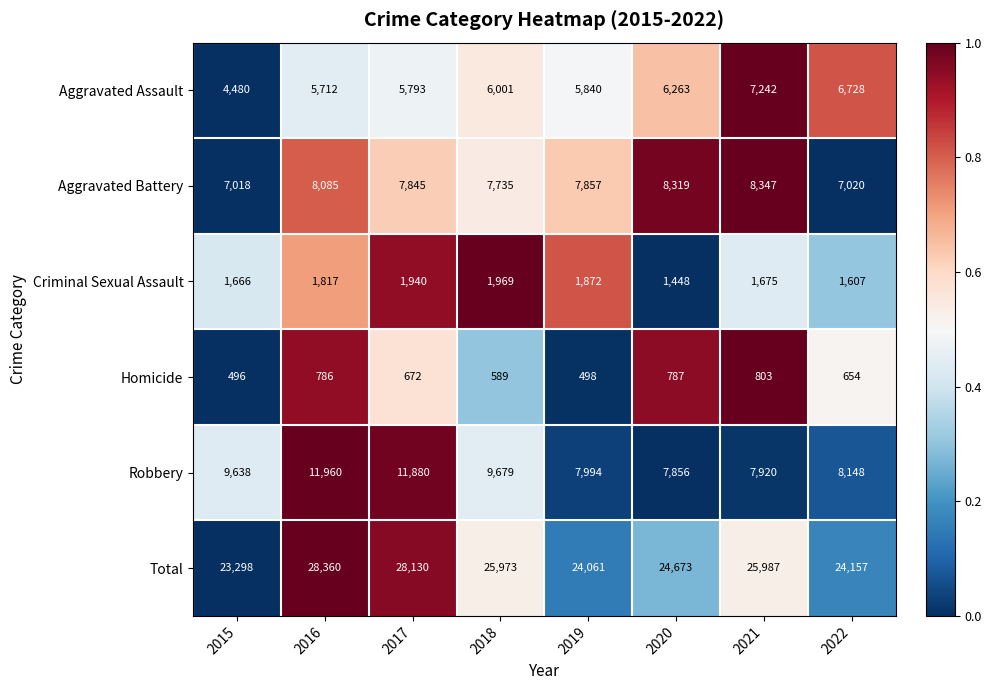

What is the sum of the Aggravated Assault values at 2022 and 2018?

12729